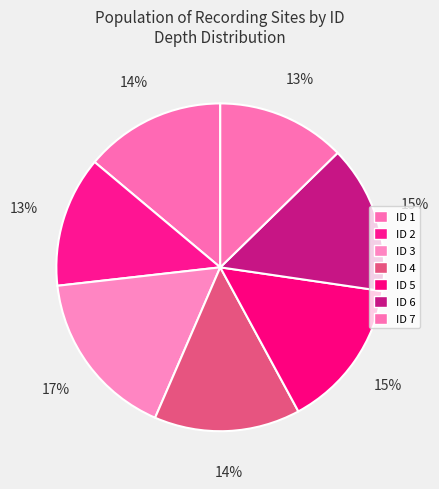

Is it true that ID 5 is 1% of the pie?

False